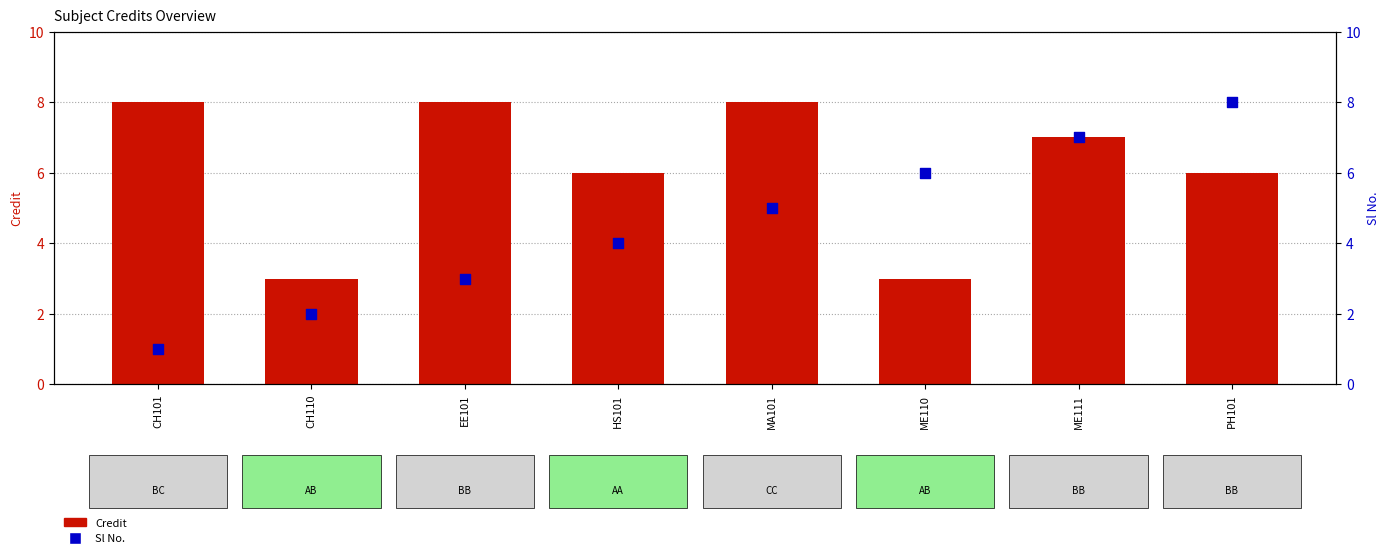

Which series reaches the minimum Y coordinate?

Sl No.